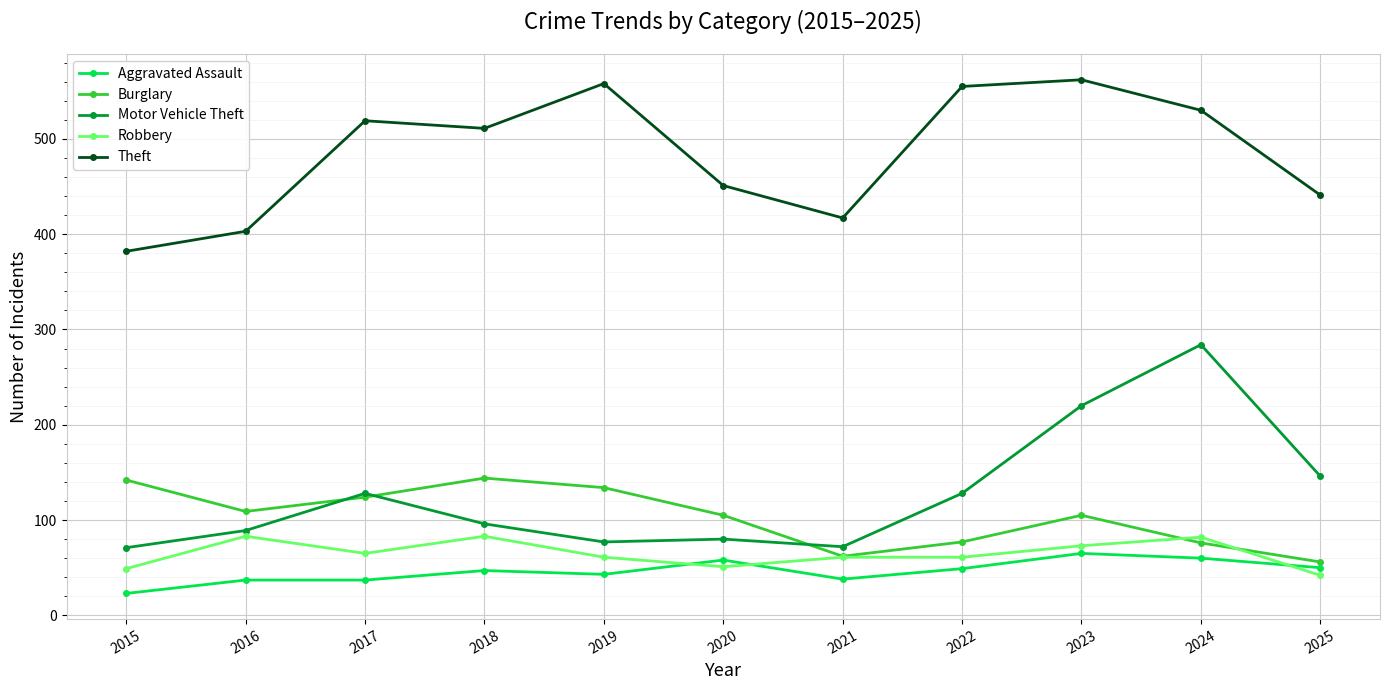

What is the maximum value for Robbery?

83